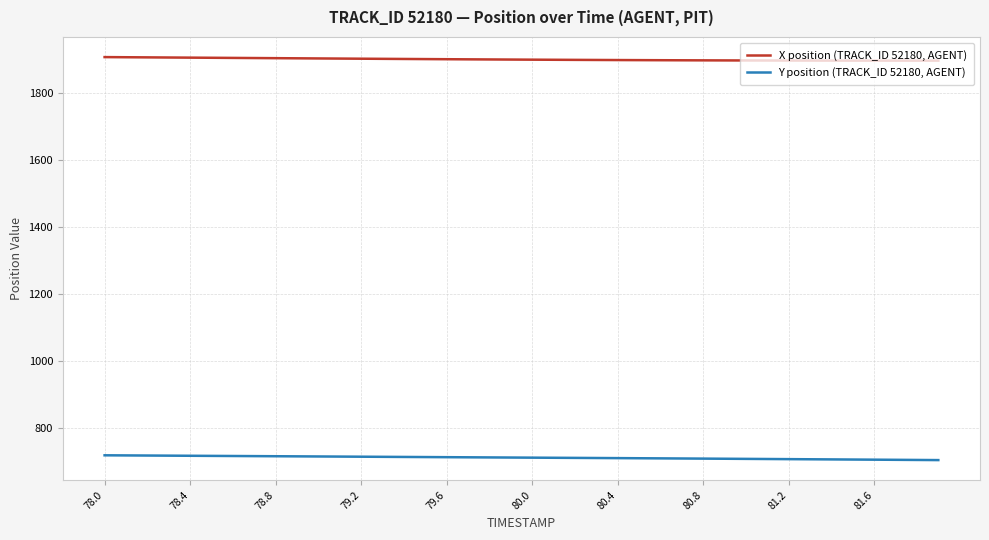

What is the maximum value shown in the chart?

1907.6